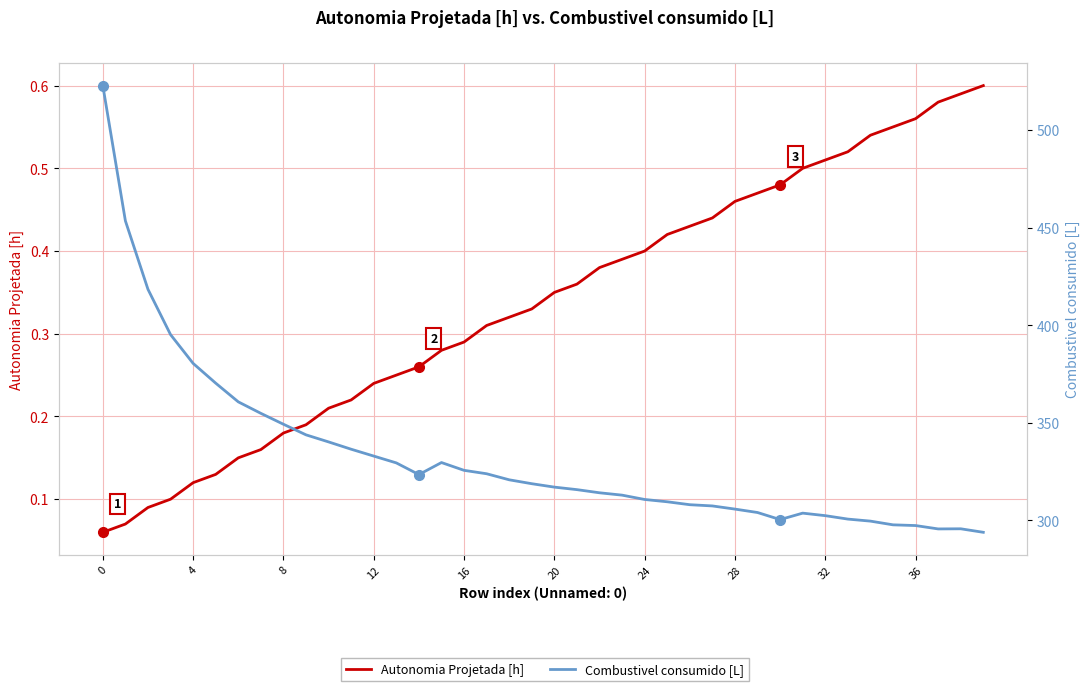

Reading left to right, what are all the values shown in this chart?

Autonomia Projetada [h]: 0.1	0.1	0.1	0.1	0.1	0.1	0.1	0.2	0.2	0.2	0.2	0.2	0.2	0.2	0.3	0.3	0.3	0.3	0.3	0.3	0.3	0.4	0.4	0.4	0.4	0.4	0.4	0.4	0.5	0.5	0.5	0.5	0.5	0.5	0.5	0.6	0.6	0.6	0.6	0.6
Combustivel consumido [L]: 522.8	453.5	418.4	395.2	380.5	370.4	360.8	354.9	349.3	343.9	340.2	336.5	333.0	329.5	323.5	329.7	325.7	323.9	320.8	318.8	317.1	315.8	314.2	313.0	310.8	309.6	308.1	307.4	305.8	304.1	300.4	303.8	302.5	300.7	299.7	297.8	297.4	295.7	295.7	293.9